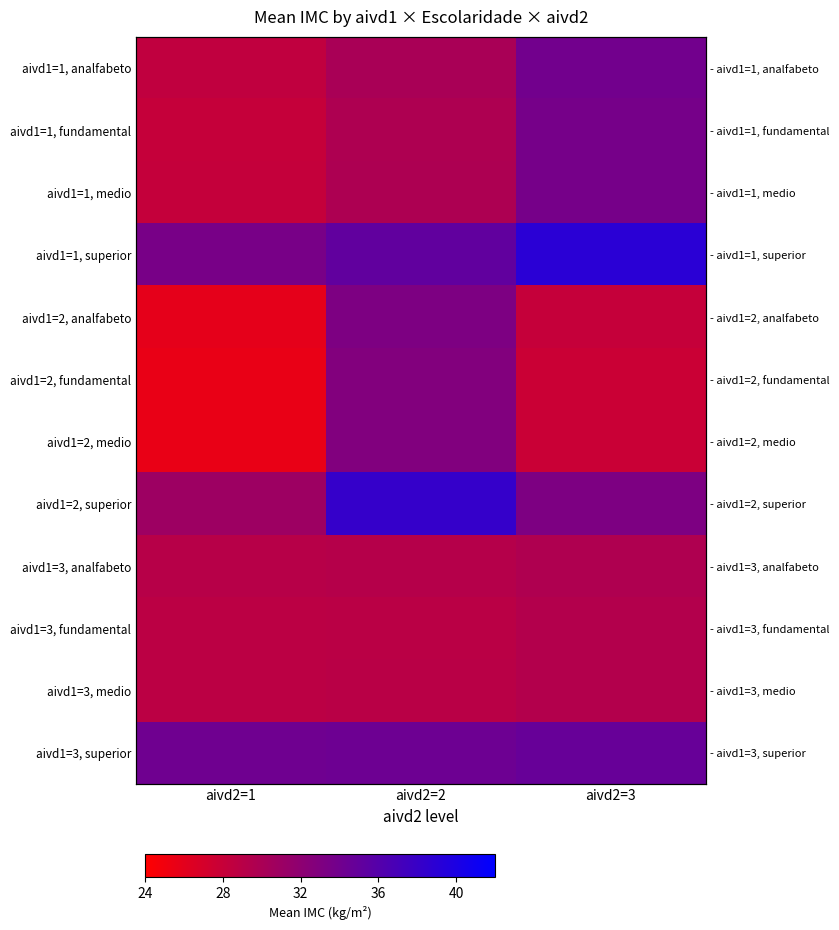

How many data points in aivd1=2, superior are less than 33?

1